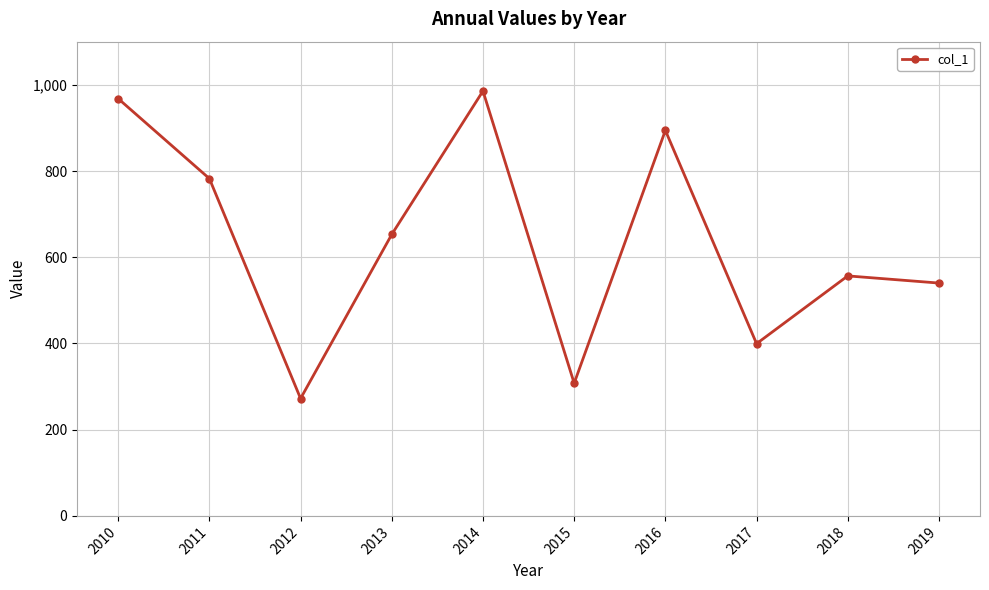

Count the number of categories in the chart.

10